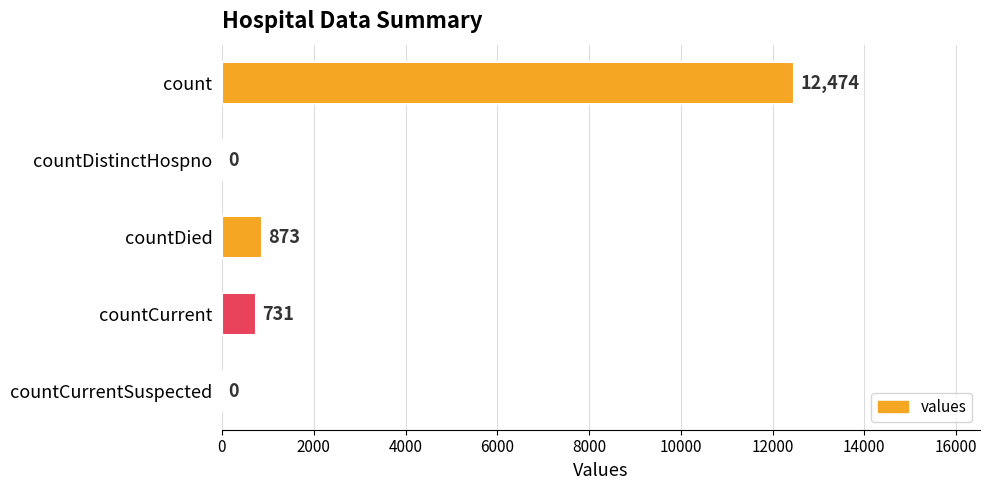

How many categories are shown in the chart?

5